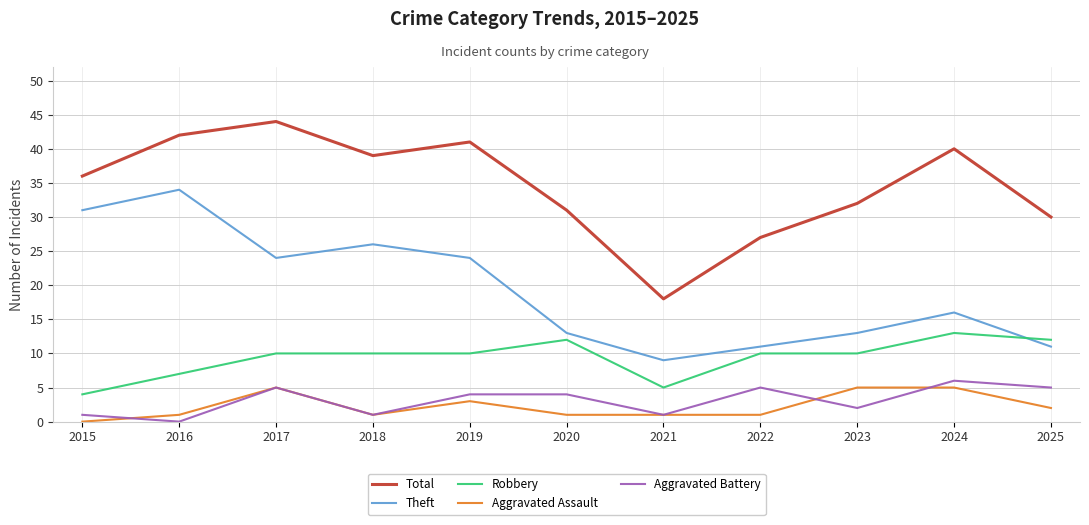

What value does the Aggravated Battery series have at 2023?

2